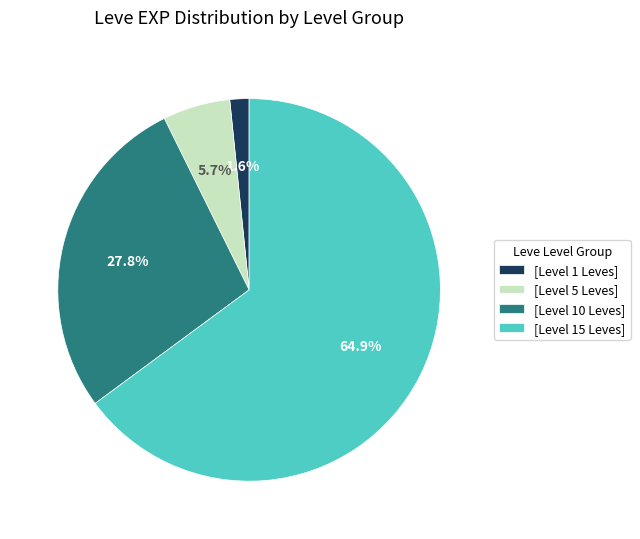

Rank the categories by value from lowest to highest.

[Level 1 Leves], [Level 5 Leves], [Level 10 Leves], [Level 15 Leves]